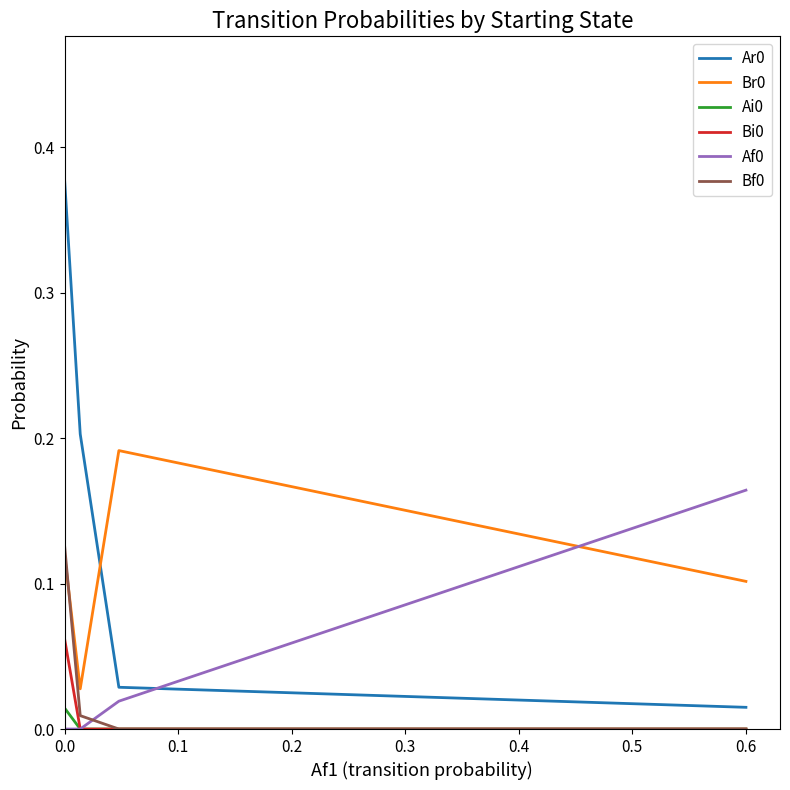

True or false: Ar0 and Bi0 cross at least once.

False